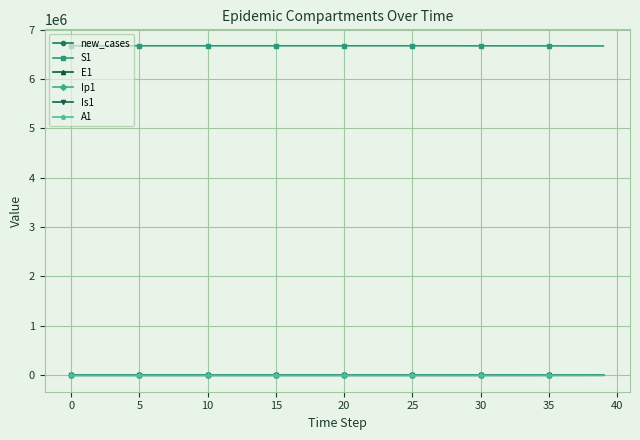

At how many categories does at least one series exceed 3583461?

40